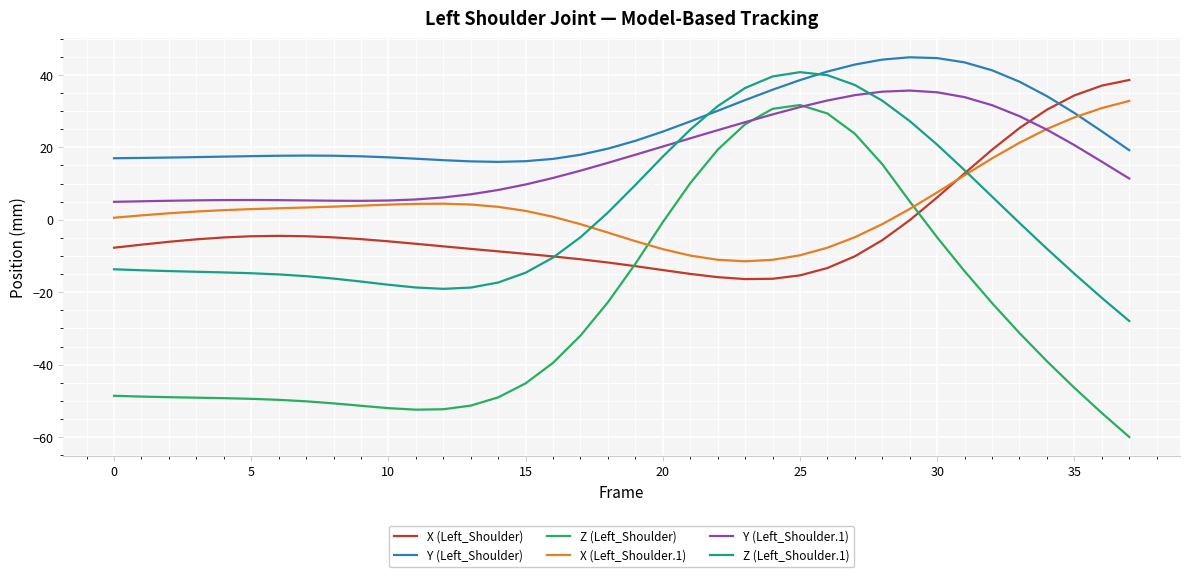

What is the greatest value displayed?

44.9